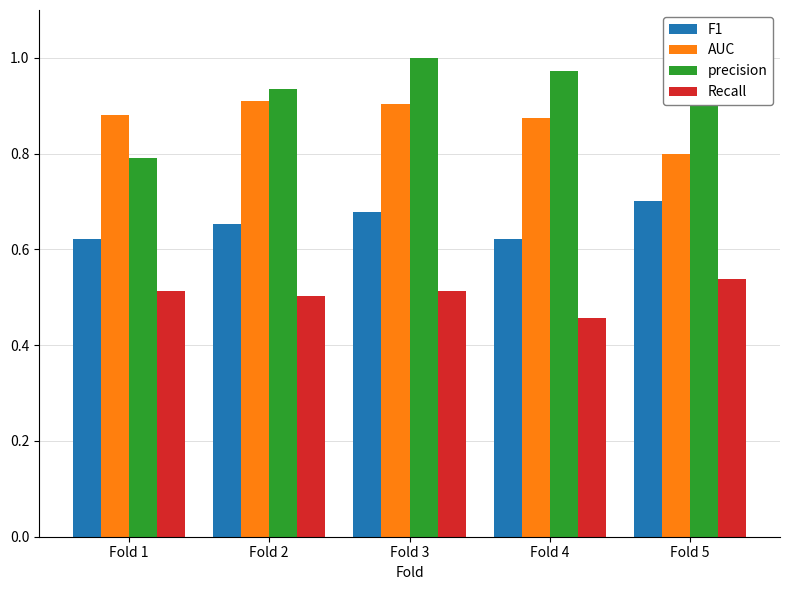

Read the Recall value at Fold 1.

0.5